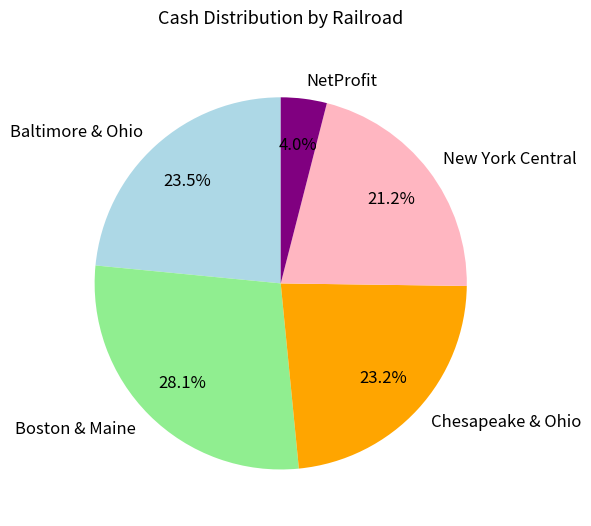

To the nearest percent, what is the average slice percentage?

20%